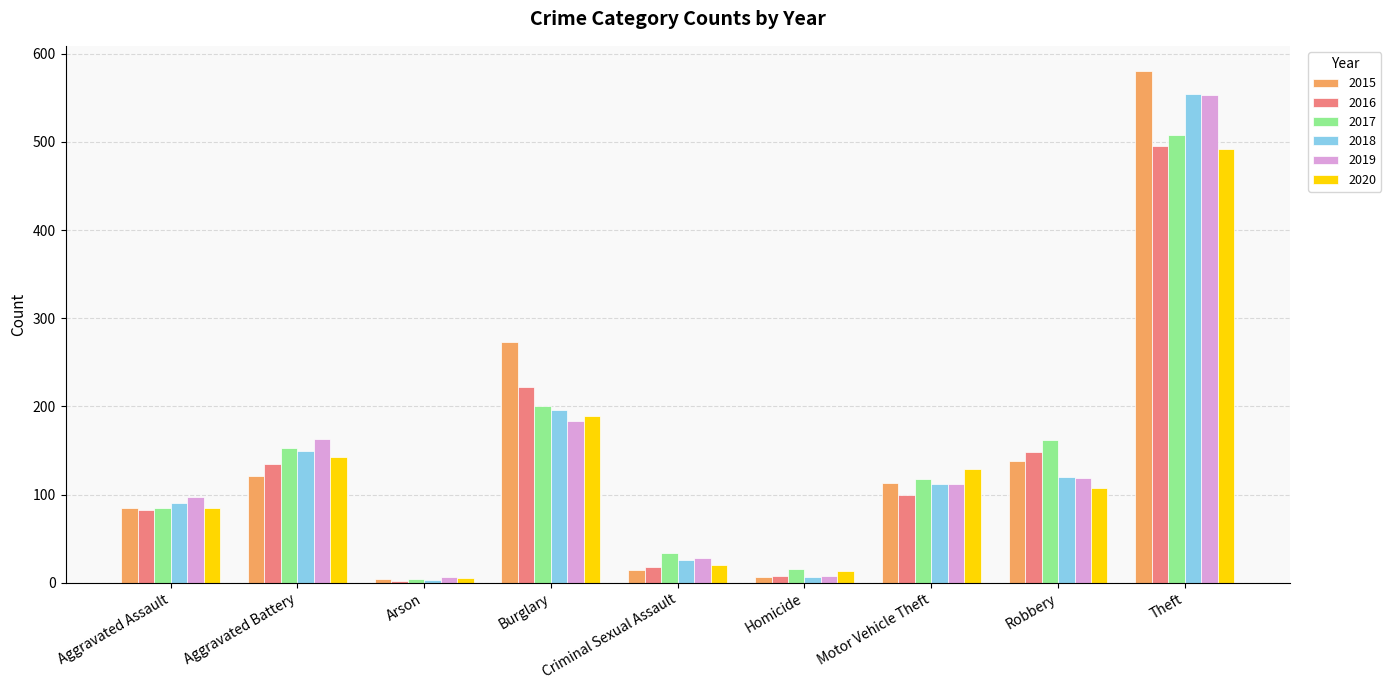

What is the maximum value for 2019?

553